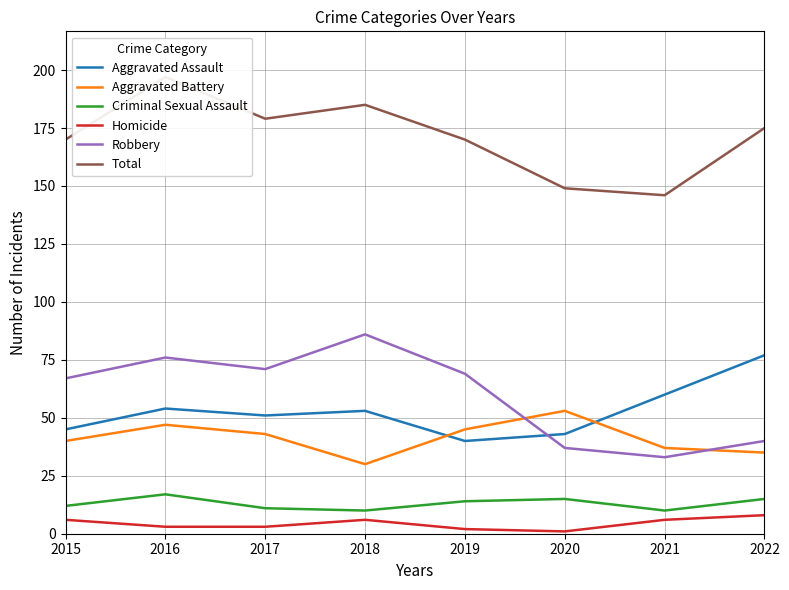

Rank the series at 2020 from highest to lowest value.

Total, Aggravated Battery, Aggravated Assault, Robbery, Criminal Sexual Assault, Homicide